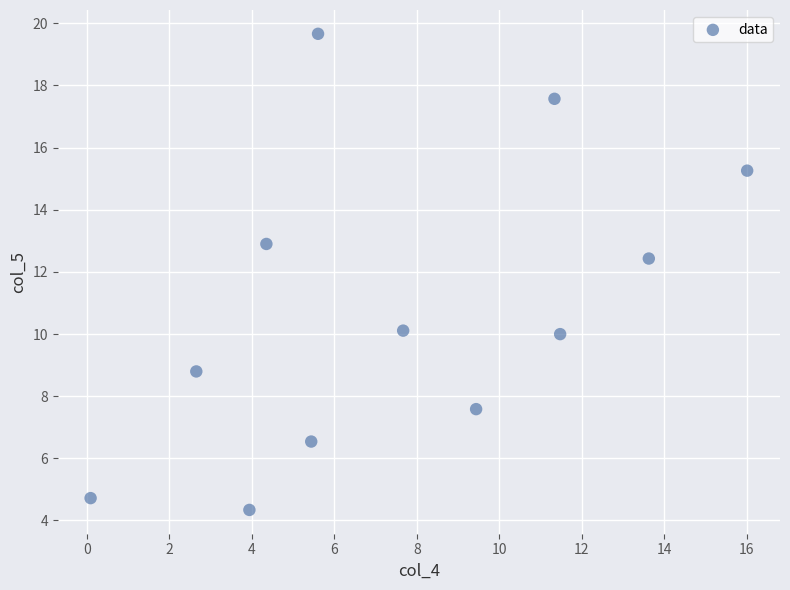

What Y value in the scatter plot is closest to 12?

12.4